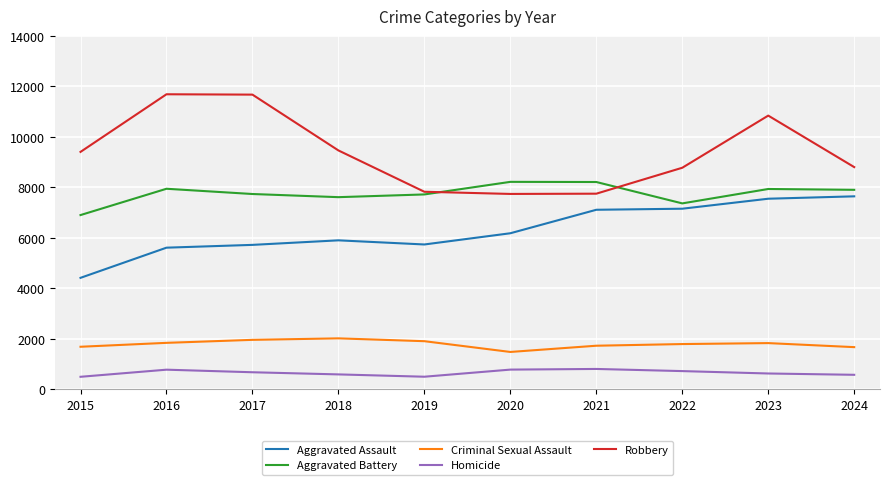

Rank the series by their maximum value, from lowest to highest.

Homicide, Criminal Sexual Assault, Aggravated Assault, Aggravated Battery, Robbery